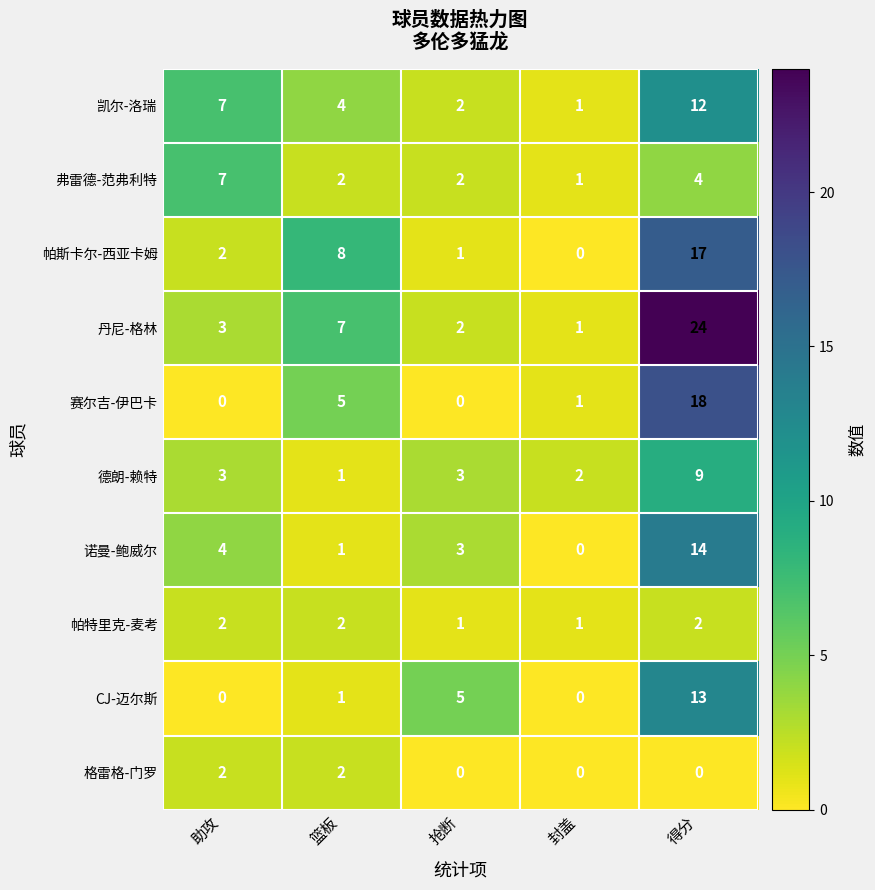

Which series has the largest range (max minus min)?

丹尼-格林